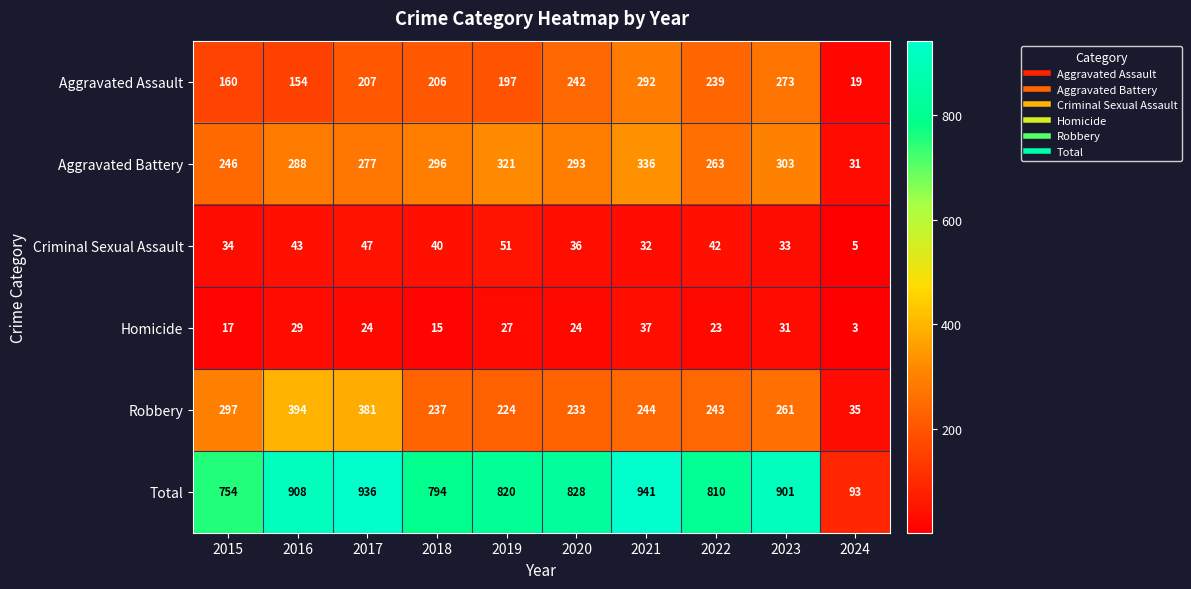

Rank the series by their maximum value, from highest to lowest.

Total, Robbery, Aggravated Battery, Aggravated Assault, Criminal Sexual Assault, Homicide